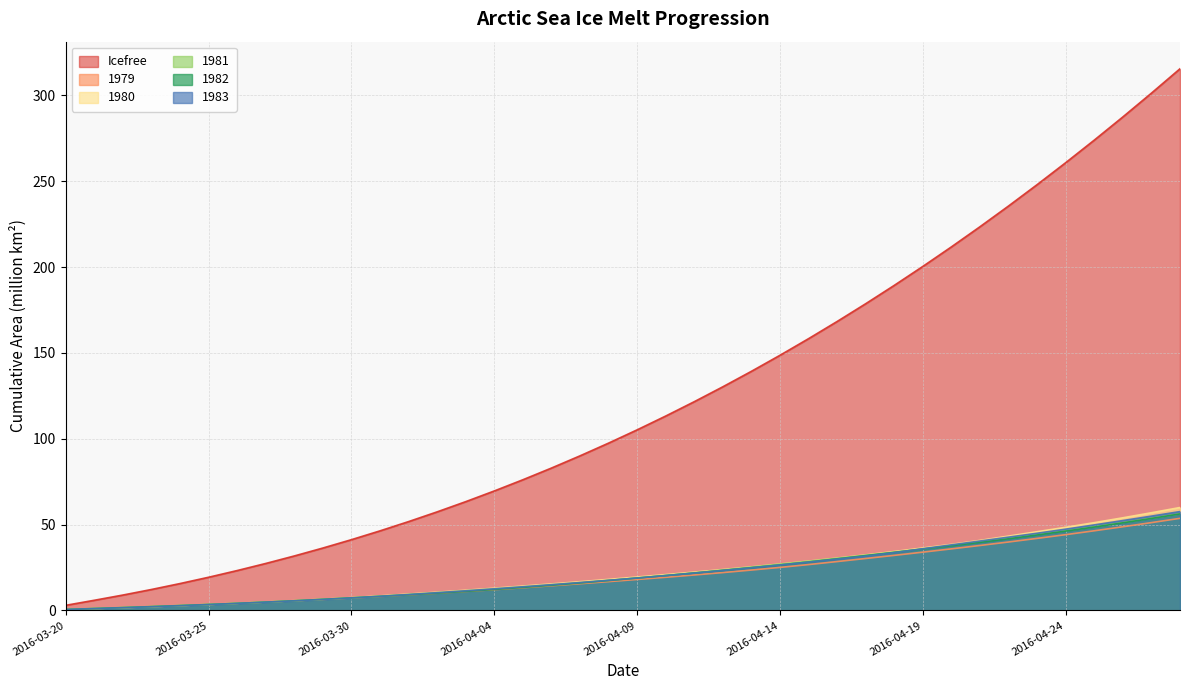

What is the greatest value displayed?

315.5